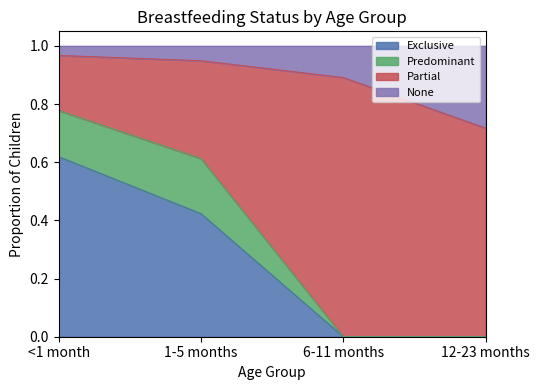

What is the average value of the Exclusive series?

0.3